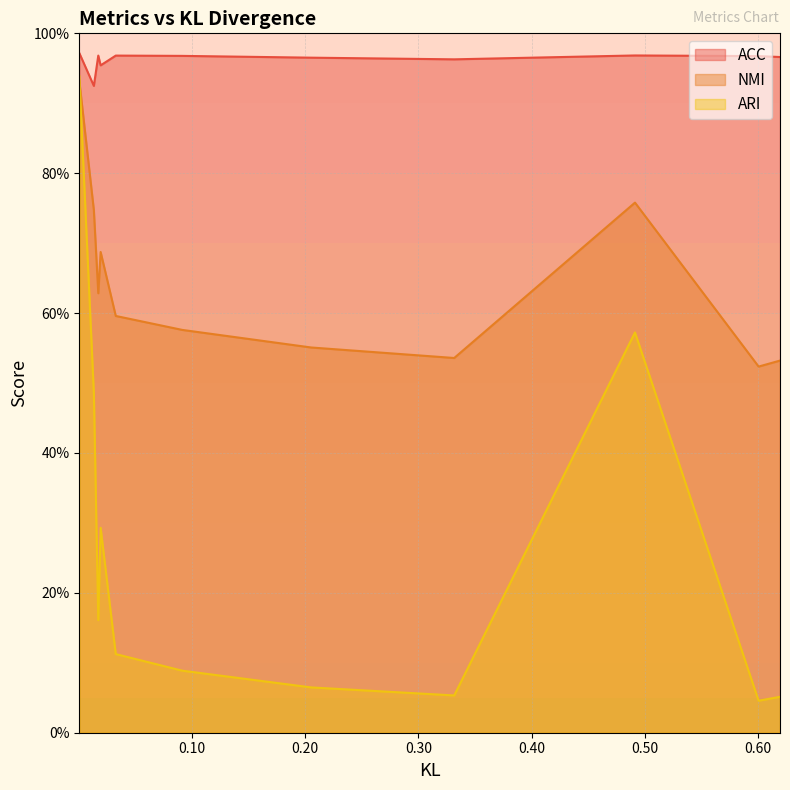

How many lines are shown in the chart?

3